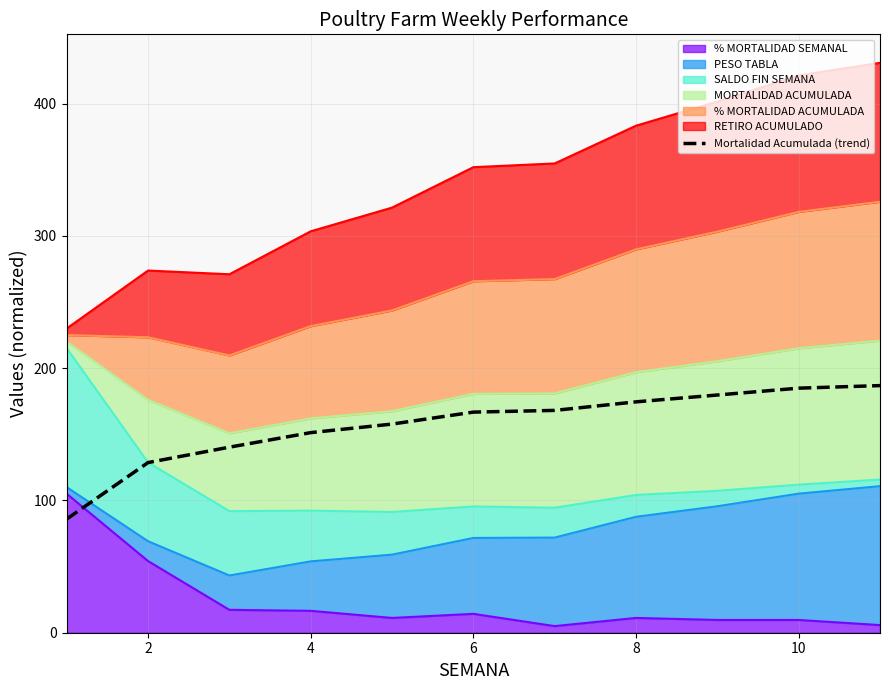

What is the sum of all values?

1724.5